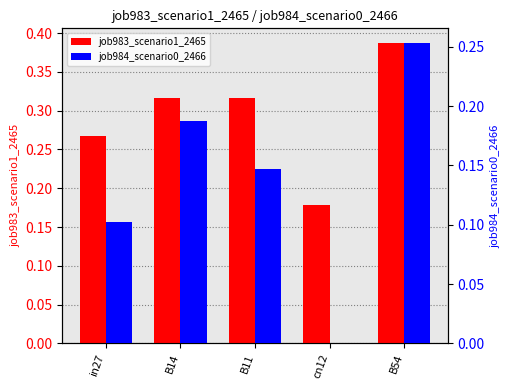

The value of job984_scenario0_2466 at B14 is 0.2. True or false?

True